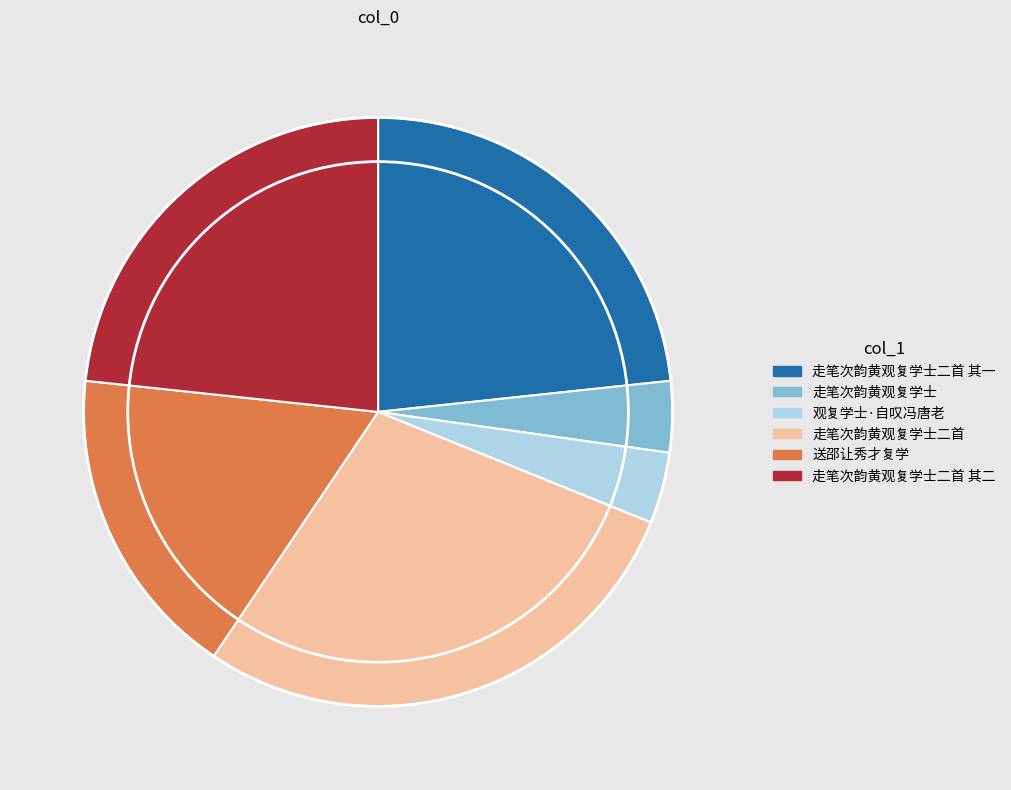

Between 走笔次韵黄观复学士 and 走笔次韵黄观复学士二首 其二, which is larger?

走笔次韵黄观复学士二首 其二